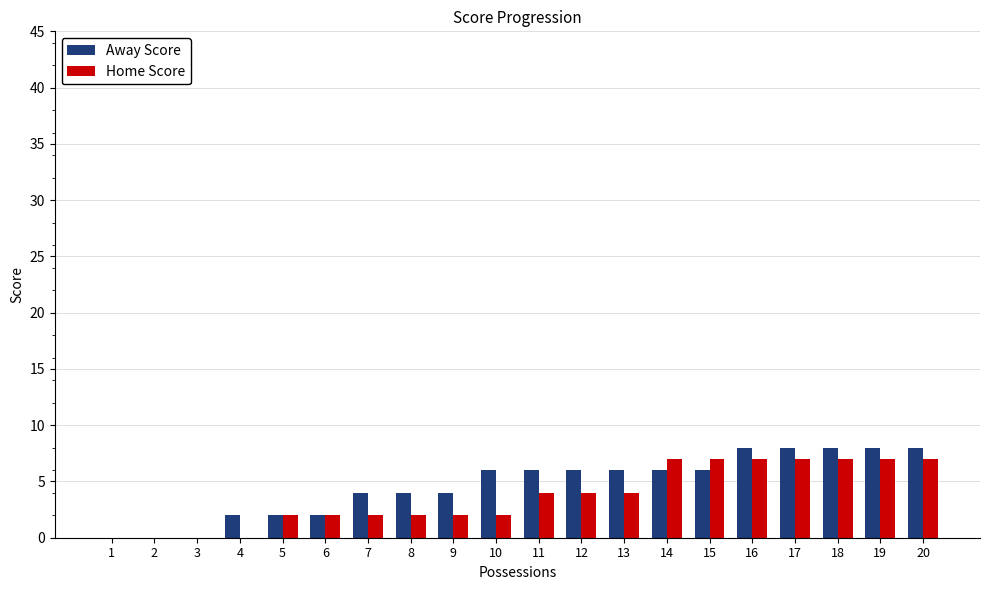

What is the maximum value for Home Score?

7